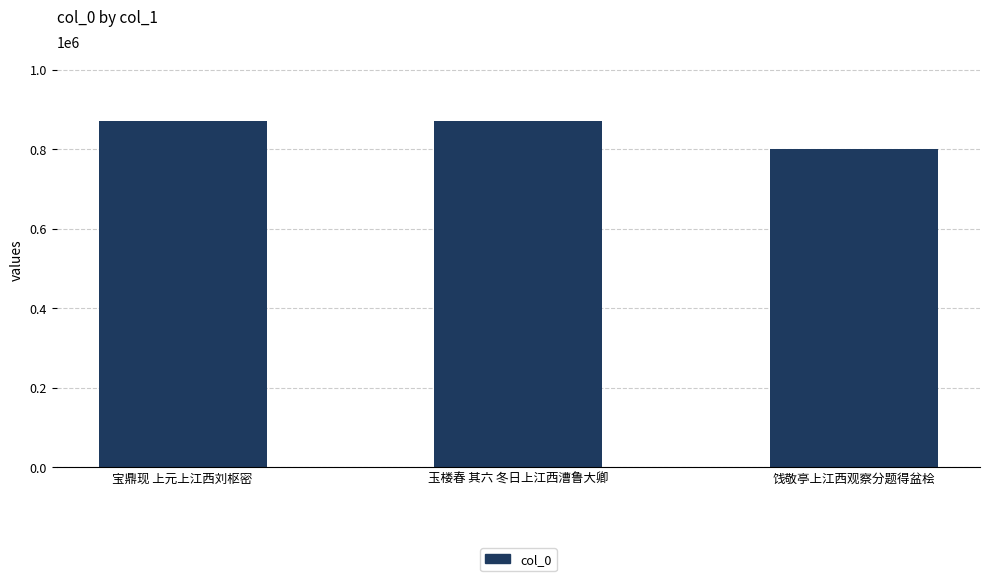

What is the value of the 2nd bar from the left?

872006